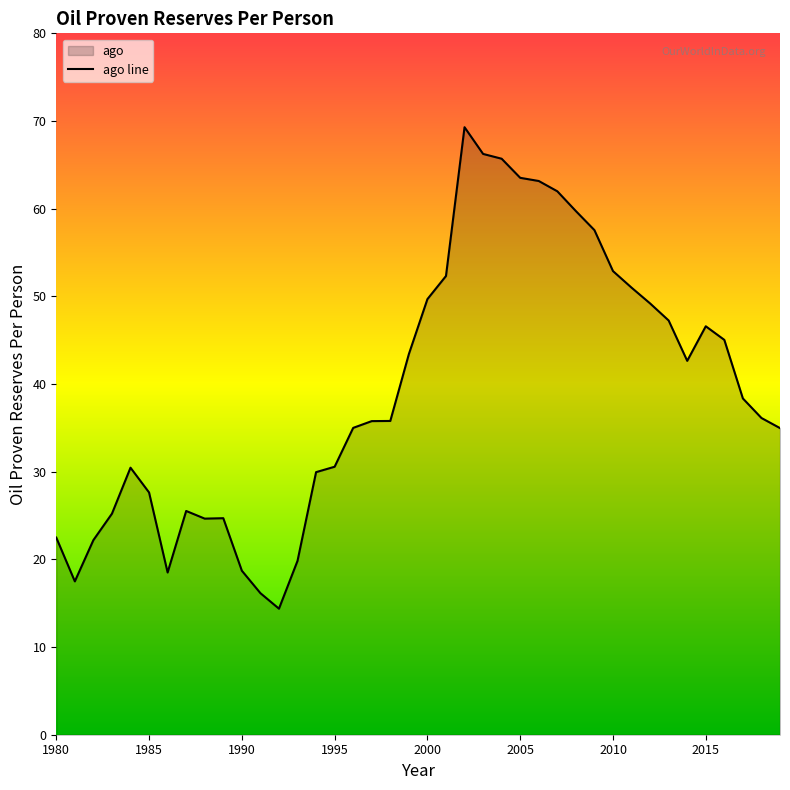

What is the sum of all values?

1571.6